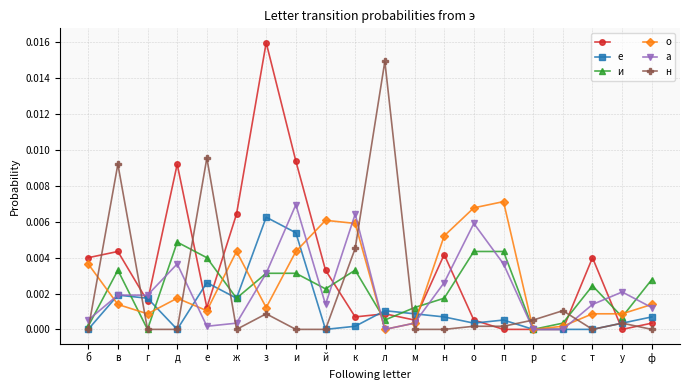

How many lines are shown in the chart?

6